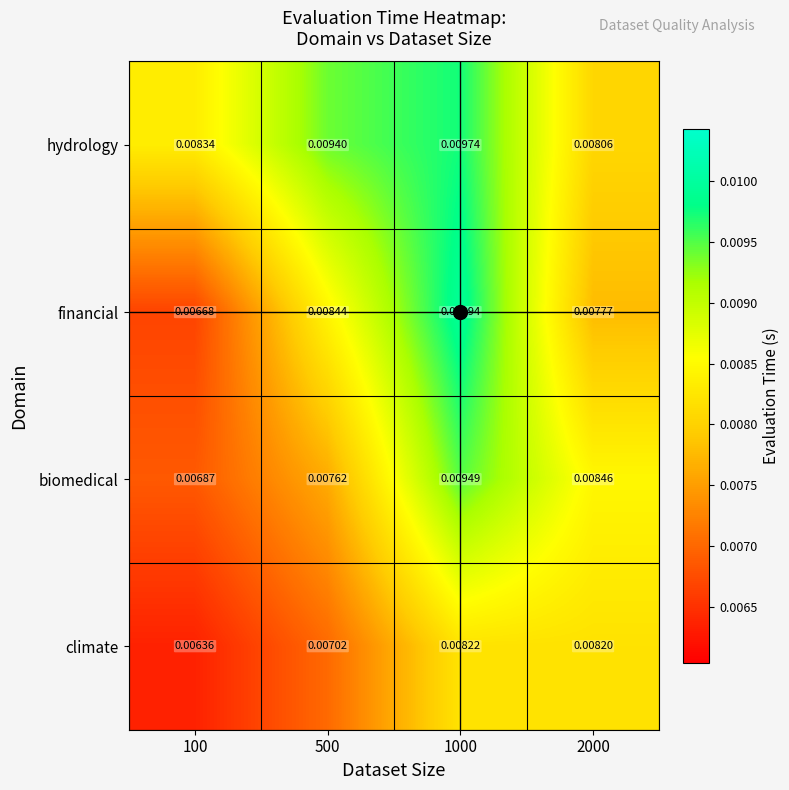

Between 100 and 2000, which series saw the biggest shift?

climate